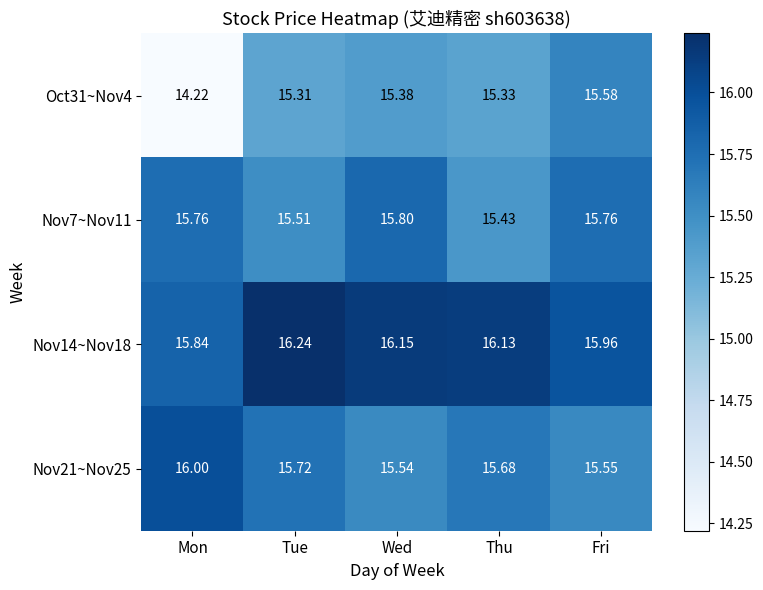

At which label does Nov14~Nov18 first exceed 16?

Tue